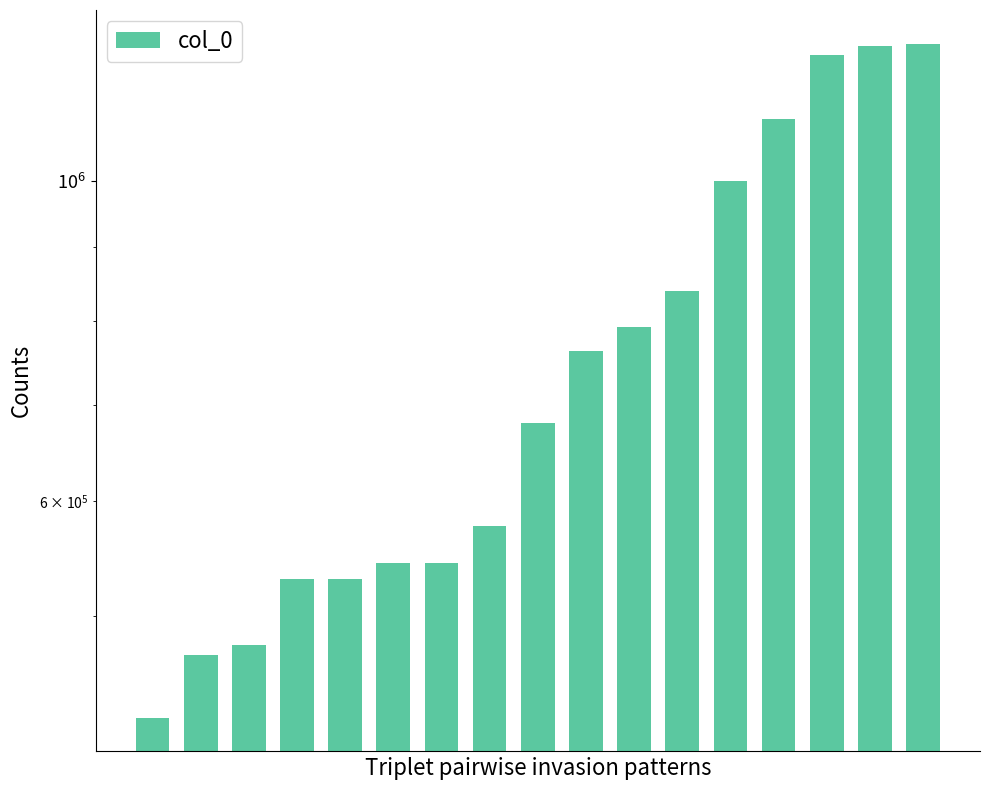

What is the average value?

763542